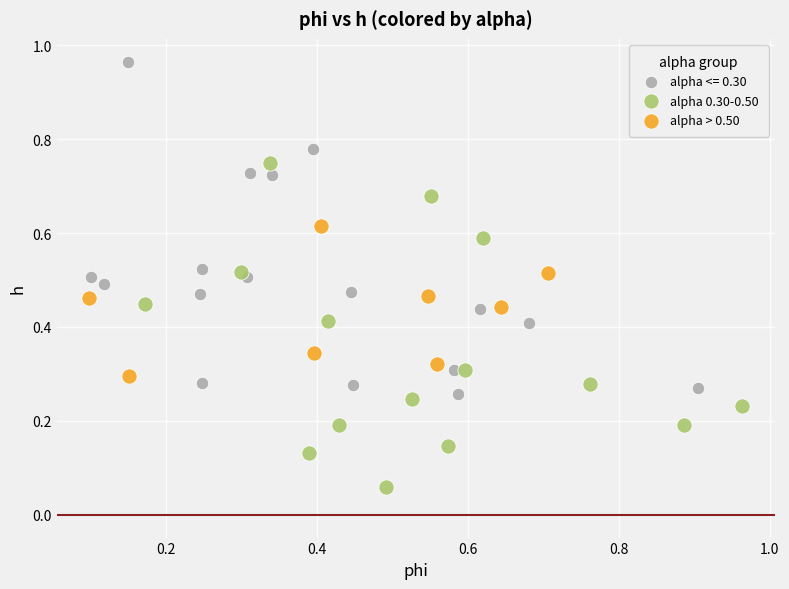

Which series reaches the minimum Y coordinate?

alpha 0.30-0.50